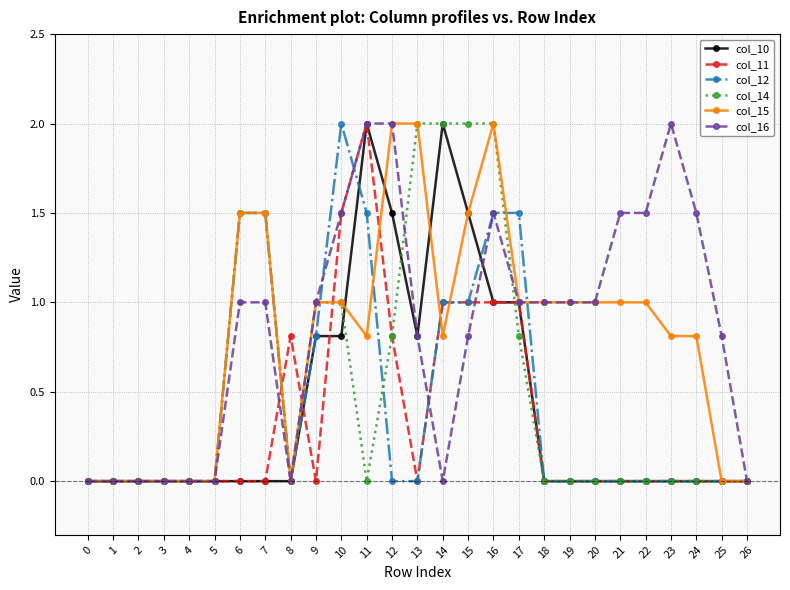

Between 8 and 17, which series saw the biggest shift?

col_12